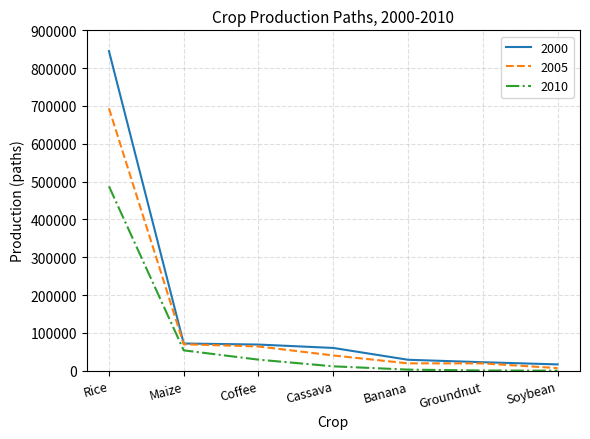

What is the total value across all series at Coffee?

162158